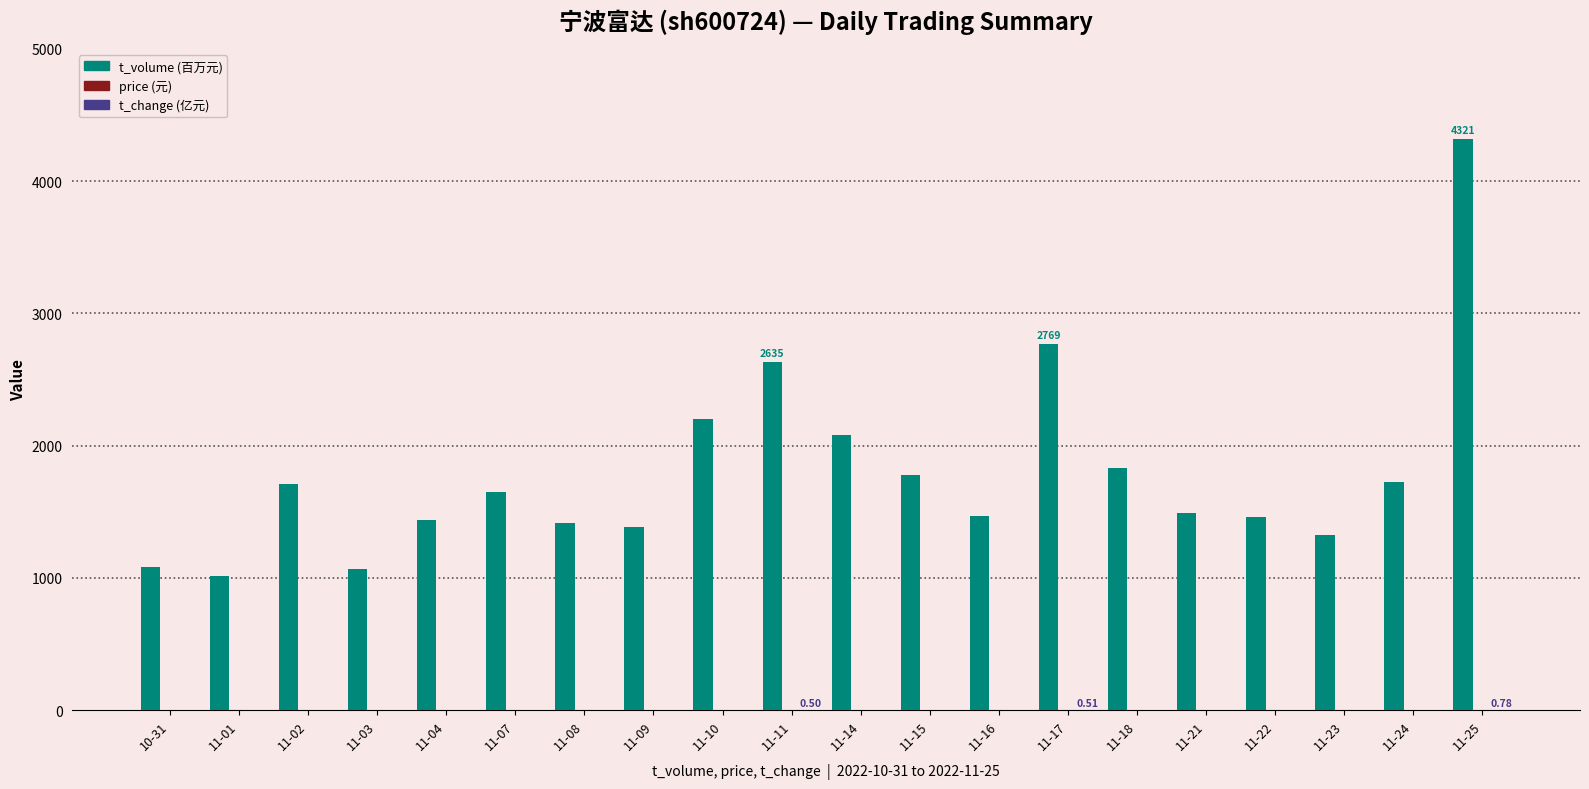

At which category is the sum across all series the highest?

11-25